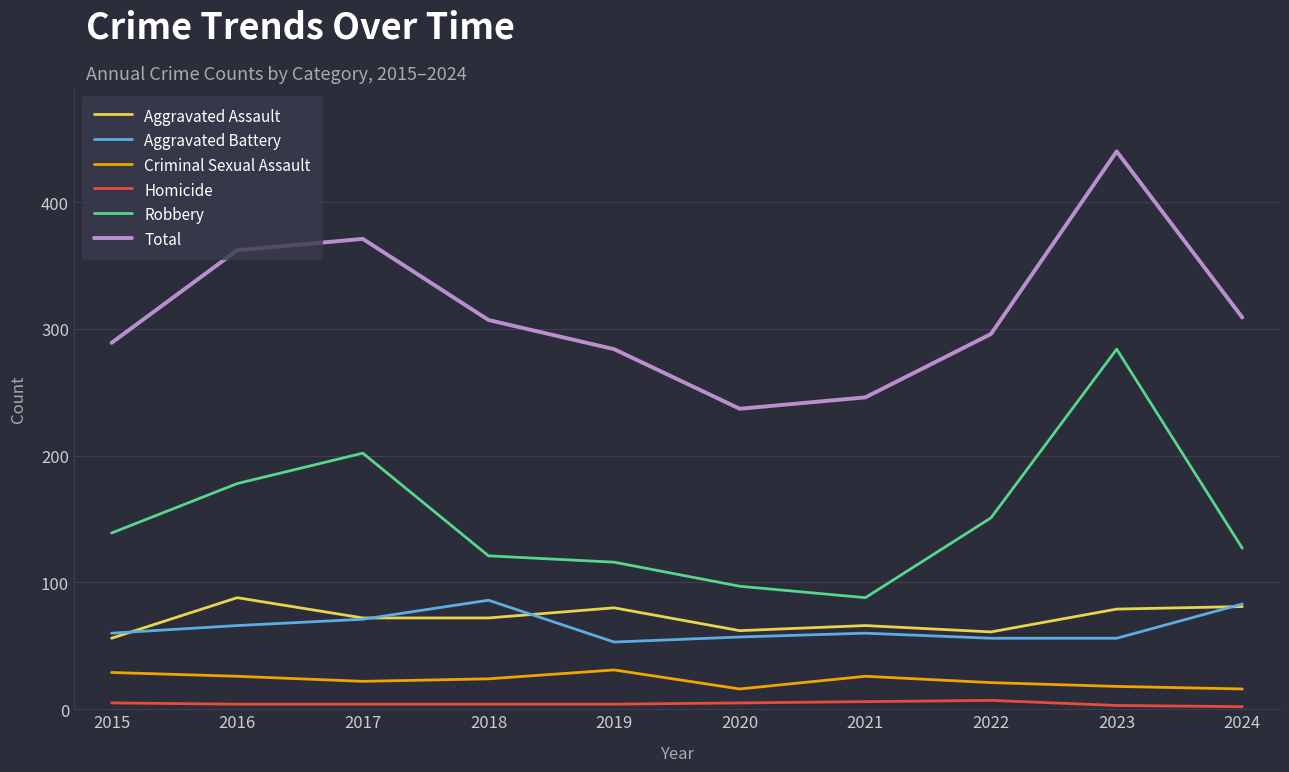

Rank the series at 2019 from highest to lowest value.

Total, Robbery, Aggravated Assault, Aggravated Battery, Criminal Sexual Assault, Homicide